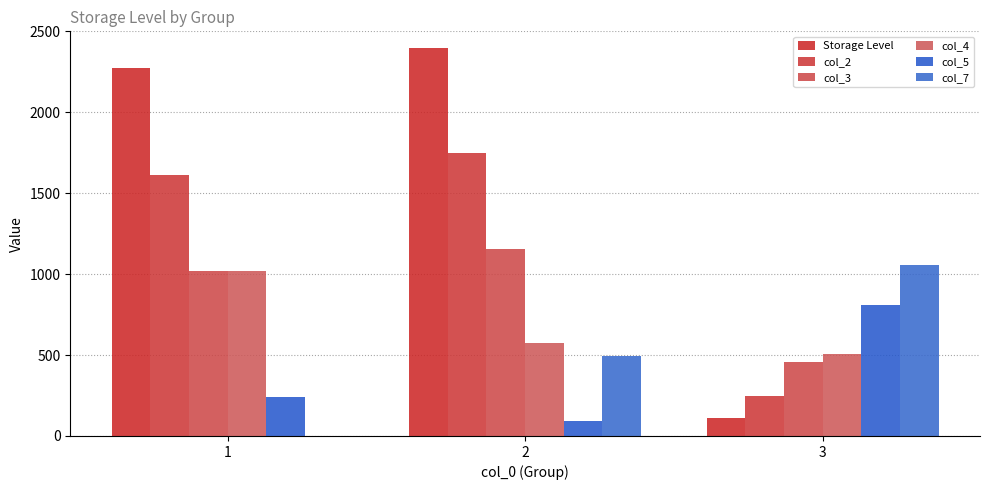

At which category is the sum across all series the highest?

2